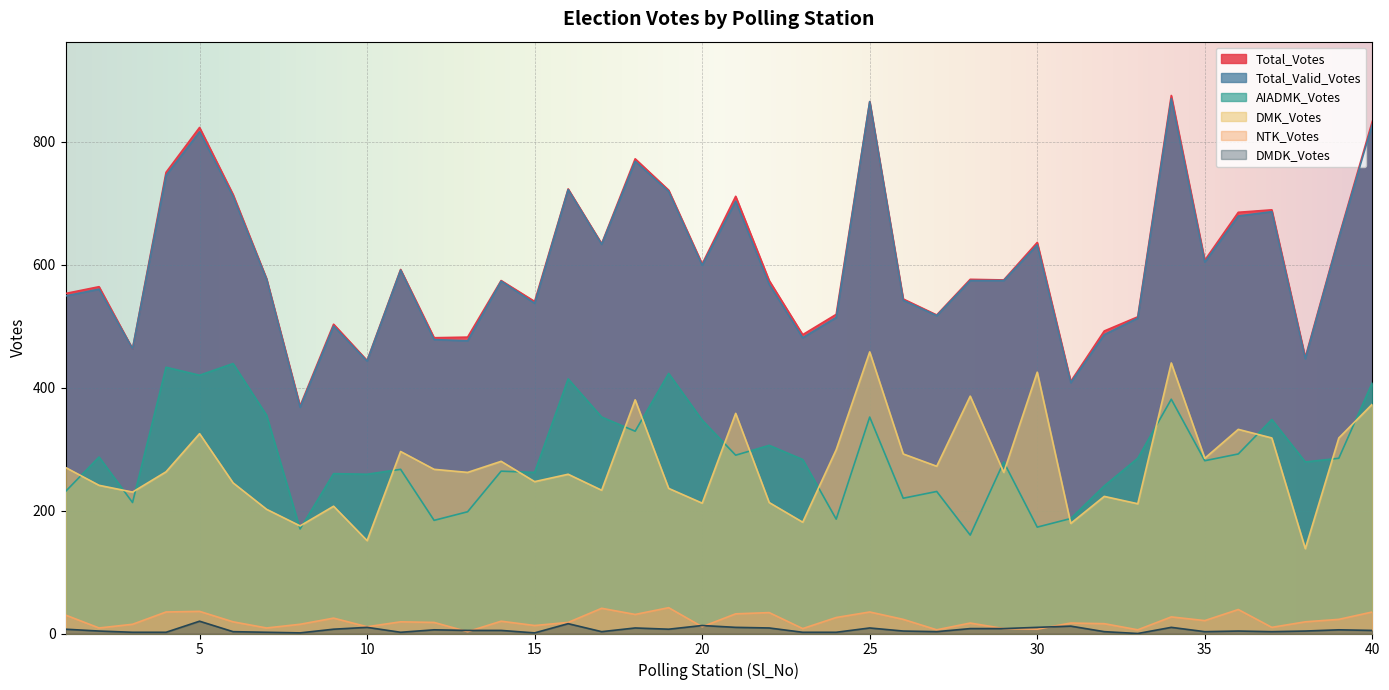

Which label corresponds to the smallest value in the chart?

33